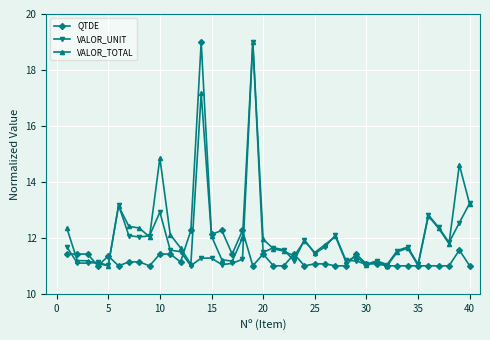

What is the value of the VALOR_TOTAL point at the 8th from the left?

12.3